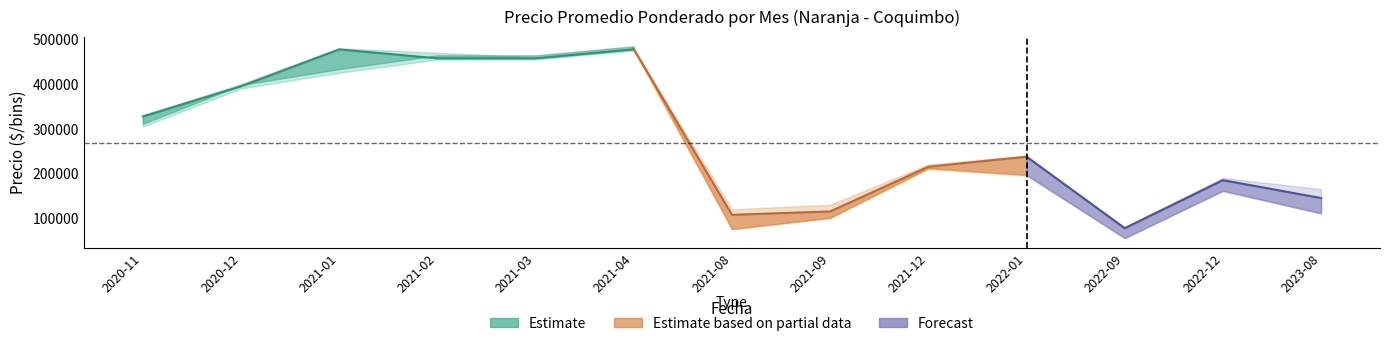

How many series are shown in this chart?

3